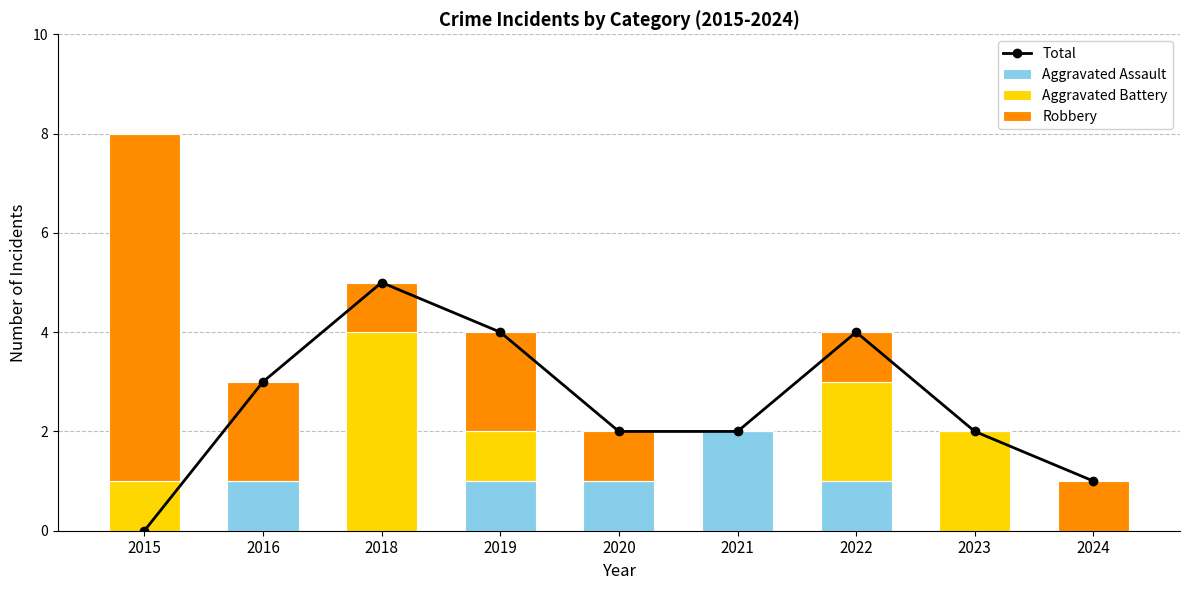

Read the Aggravated Assault value at 2020.

1